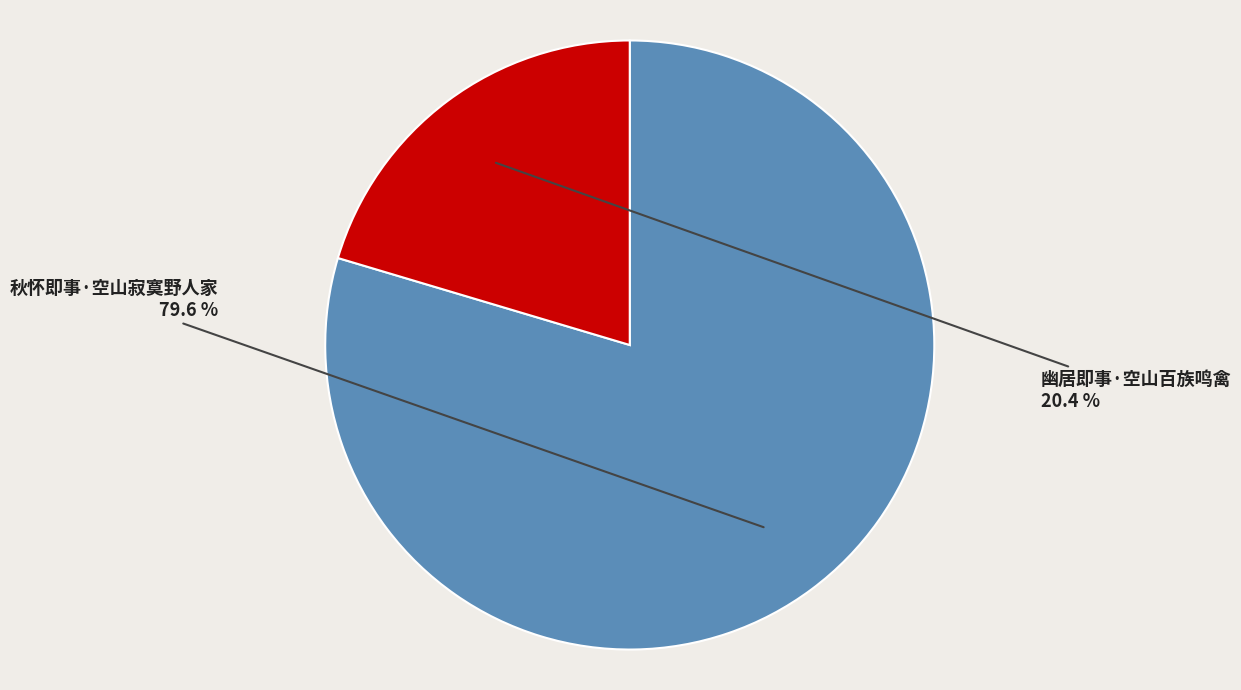

Is there a majority slice in this chart?

Yes